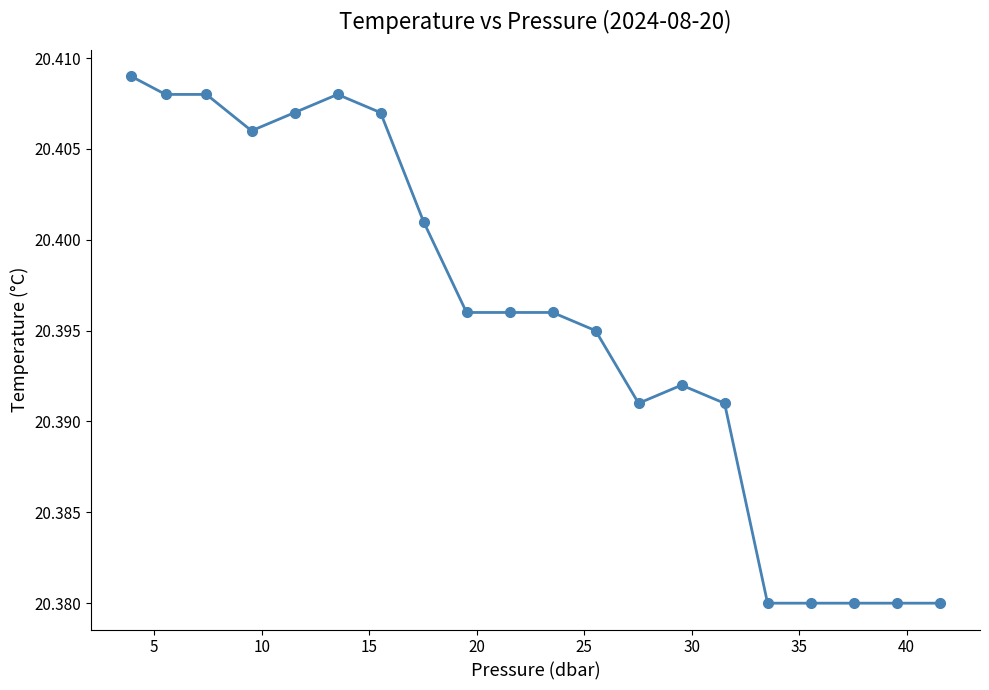

How many lines are shown in the chart?

1